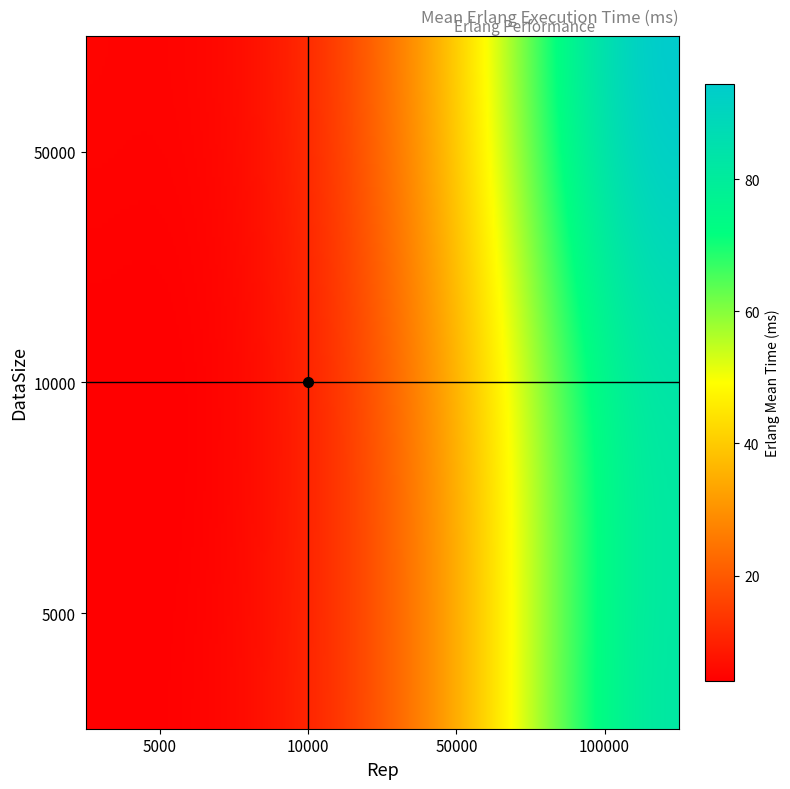

At which category is the sum across all series the highest?

3